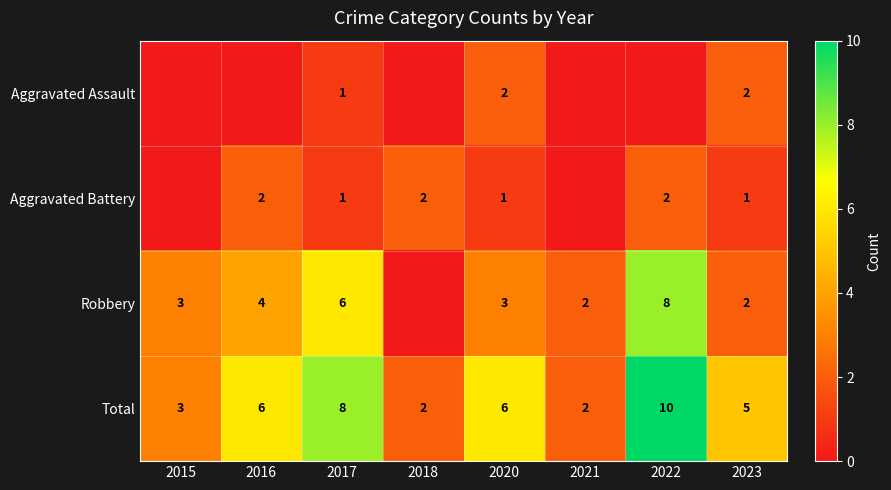

What is the greatest value displayed?

10